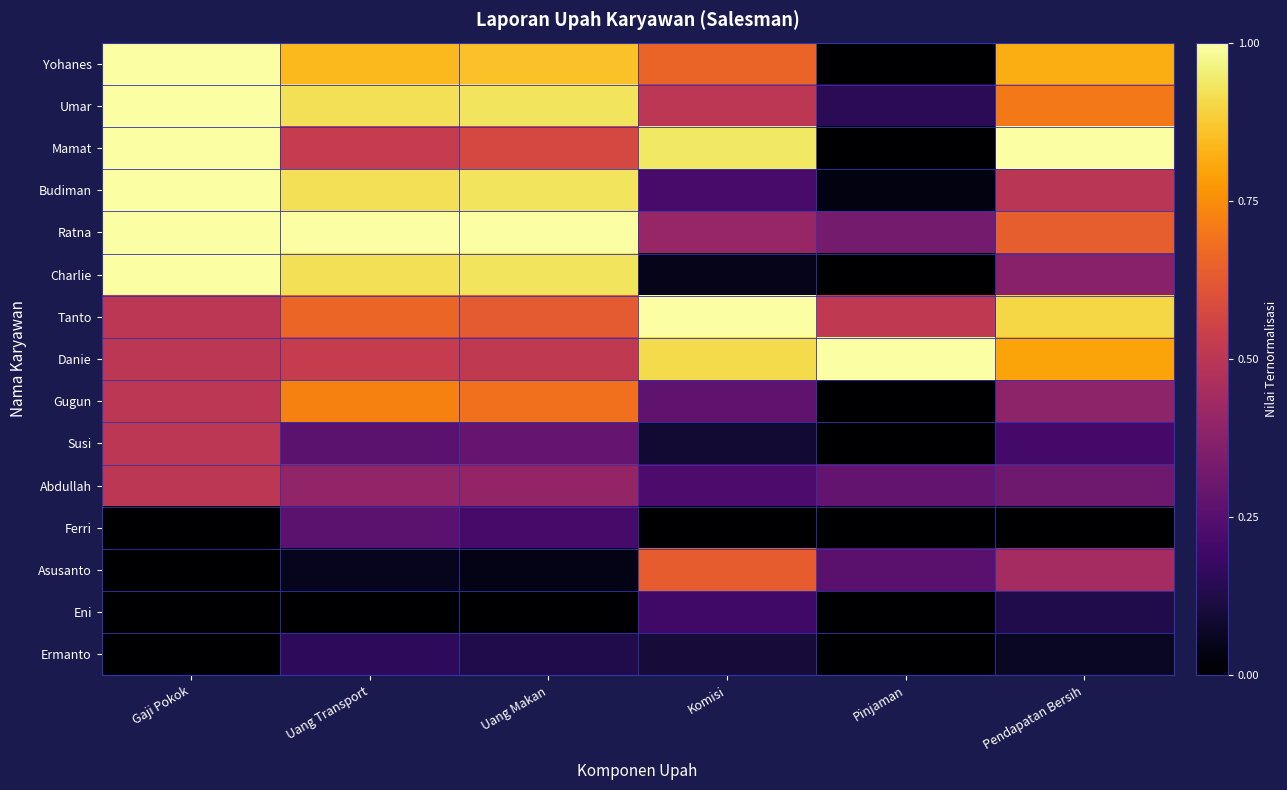

What is the maximum value shown in the chart?

1.0